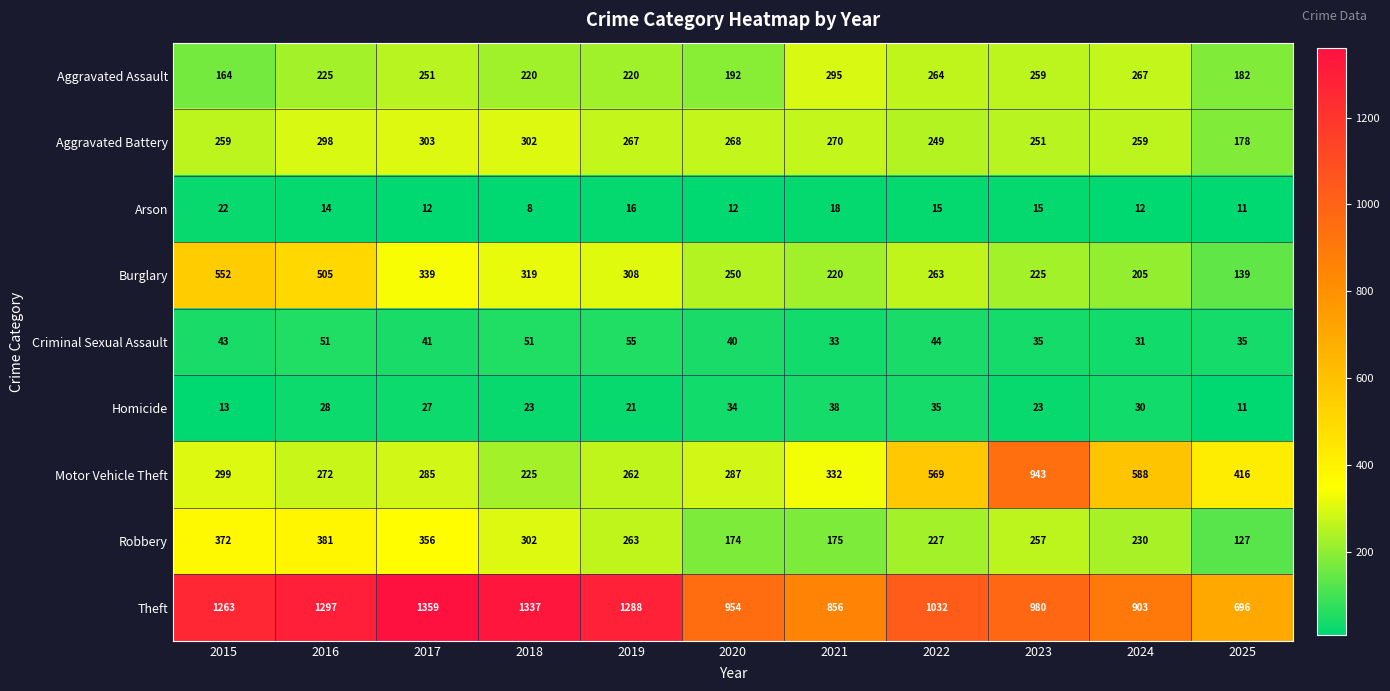

What is the spread (max minus min) of values at 2023?

965